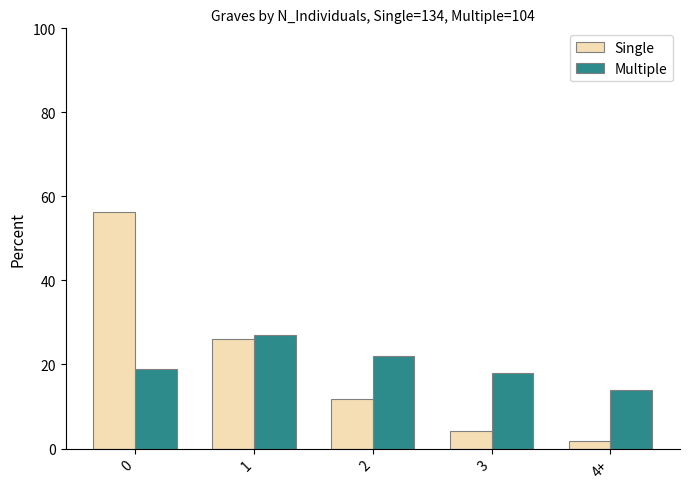

At which label is Single closest to 28?

1